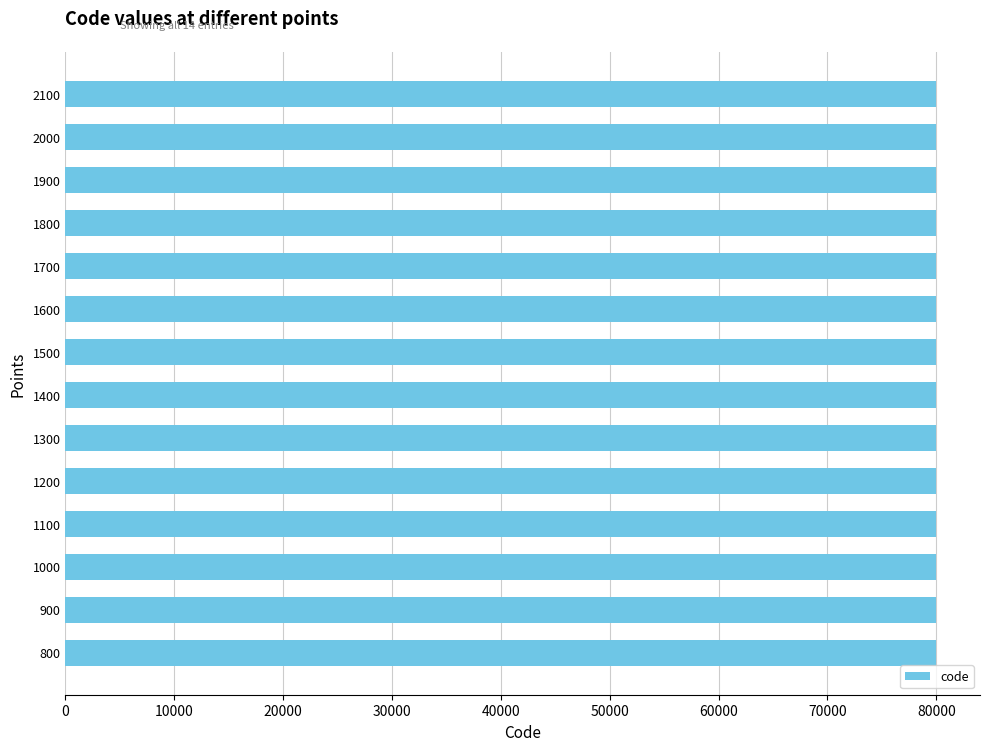

Approximately how many times larger is the value at 1200 compared to 1400?

1.0